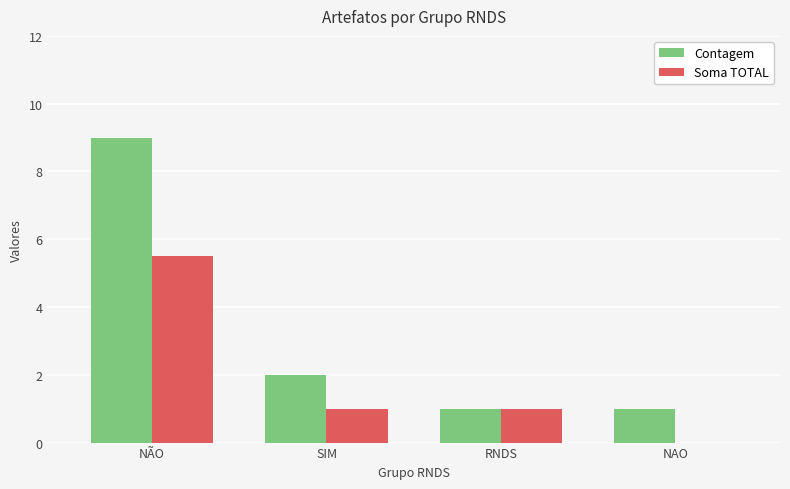

Does the chart contain stacked bars?

No